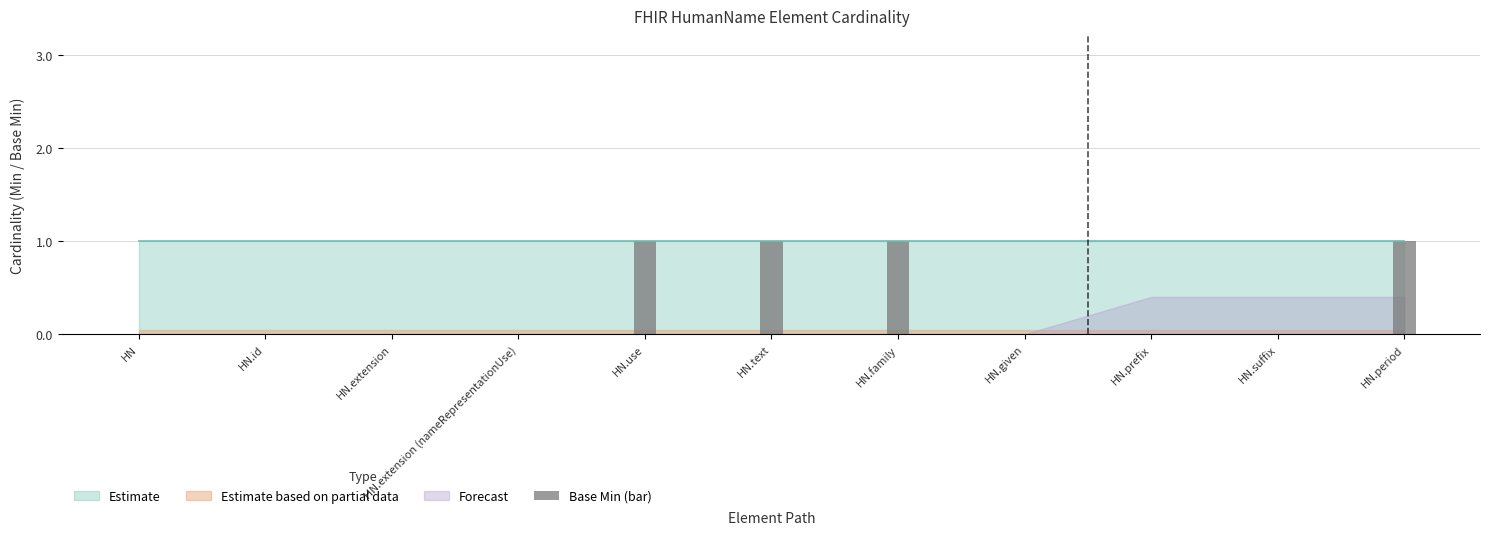

What is the greatest value displayed?

1